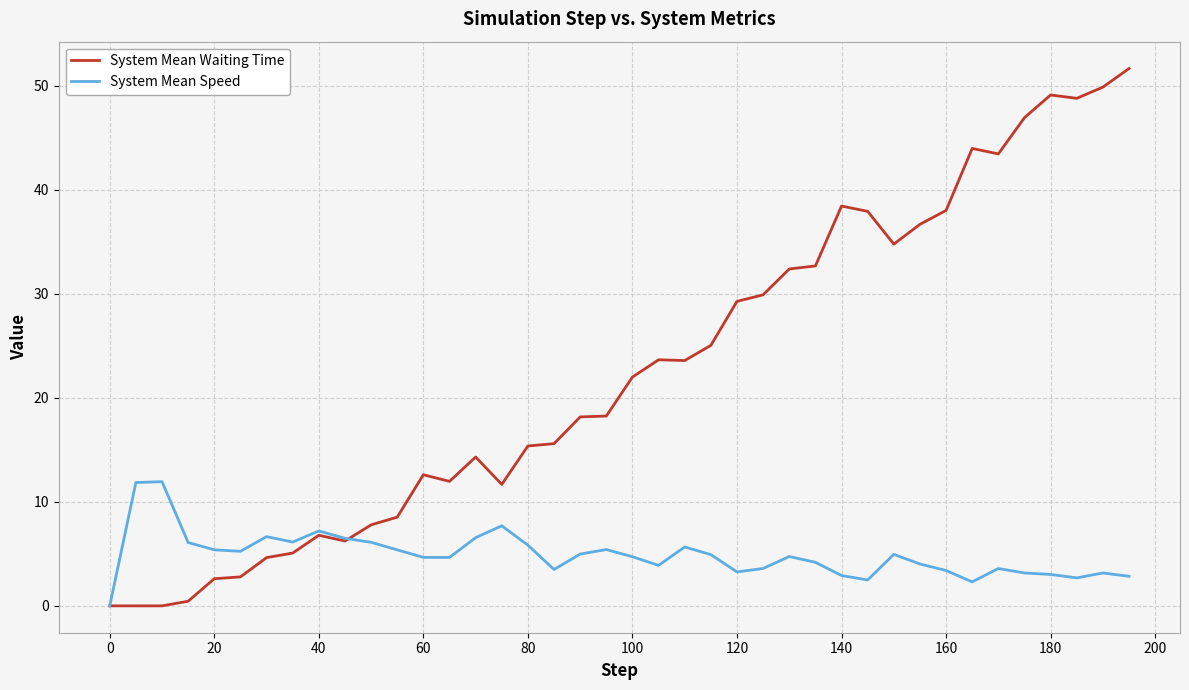

Does the chart have visible grid lines?

Yes